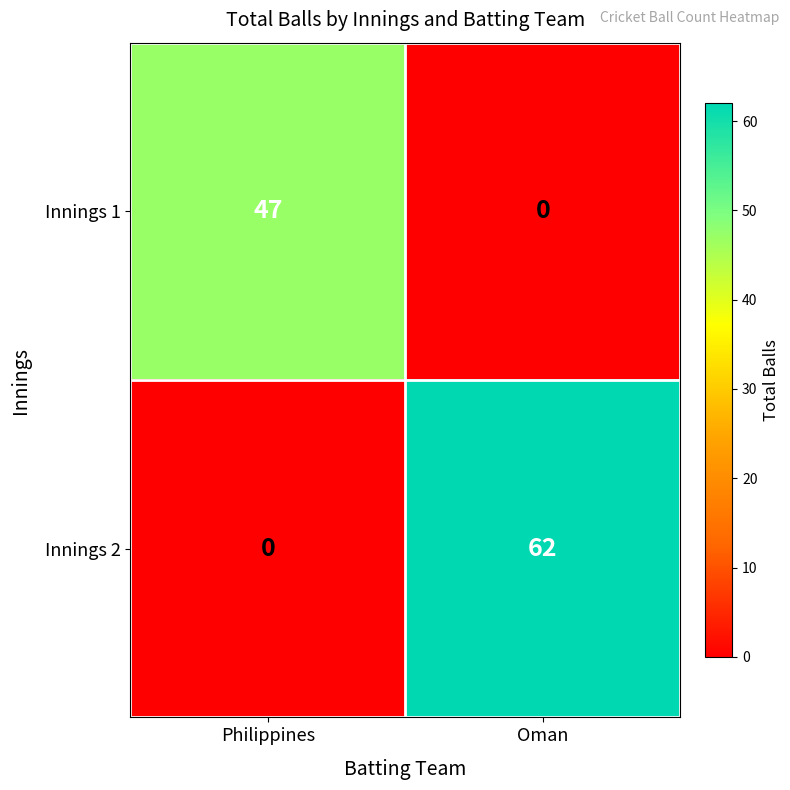

How many distinct data groups are displayed?

2